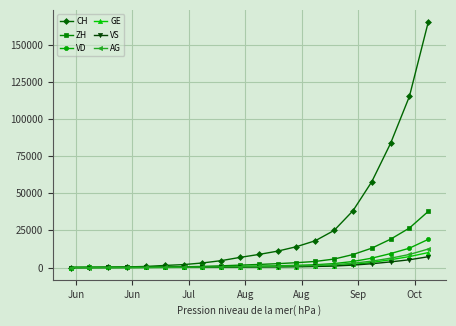

Which series has the largest range (max minus min)?

CH